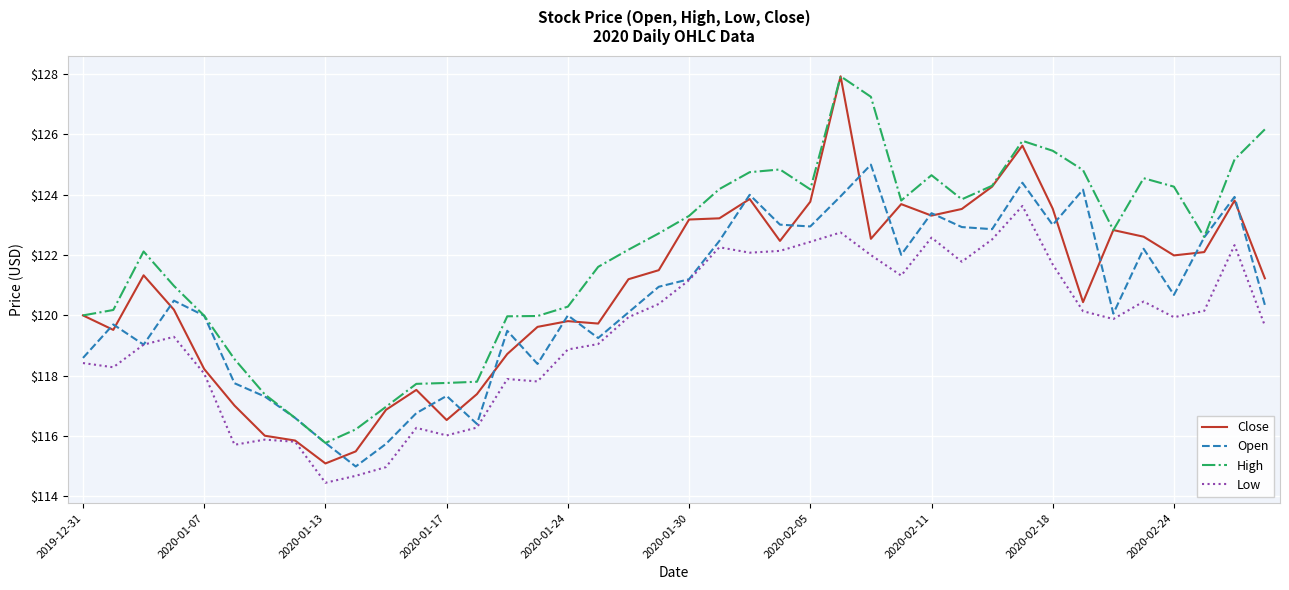

Which series has the widest spread of values?

Close